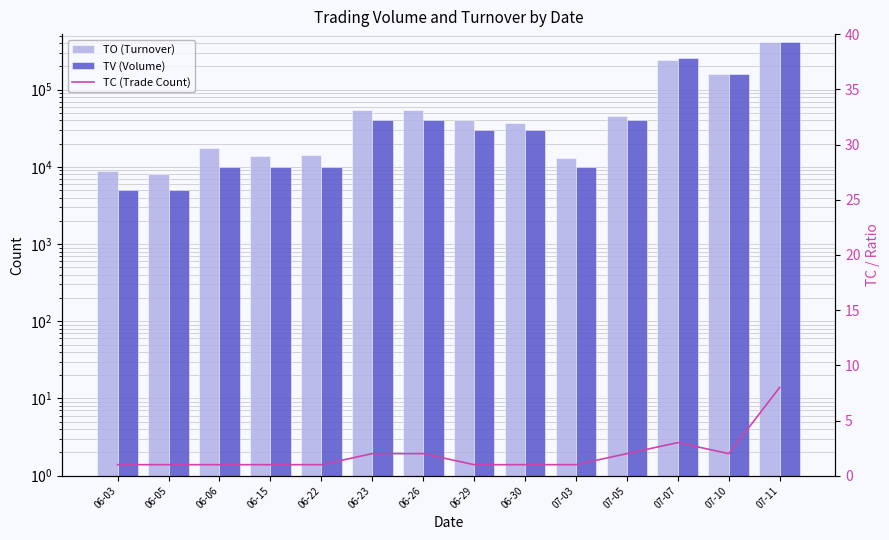

List the labels in order of TV (Volume) value, smallest first.

06-03, 06-05, 06-06, 06-15, 06-22, 07-03, 06-29, 06-30, 06-23, 06-26, 07-05, 07-10, 07-07, 07-11